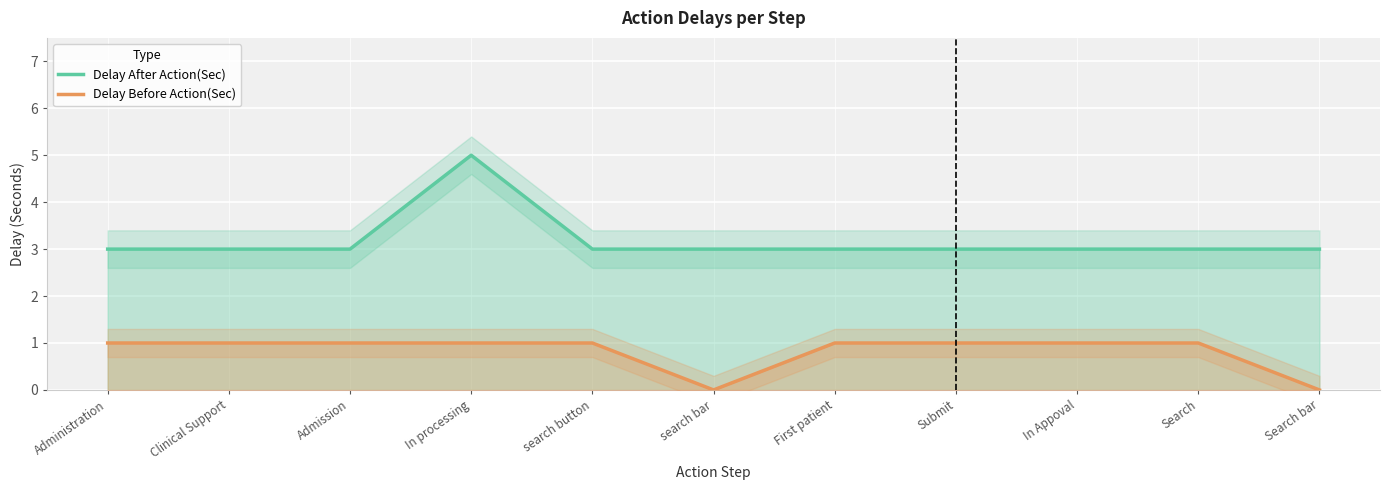

Which series changed the most between In Appoval and Search?

Delay After Action(Sec)